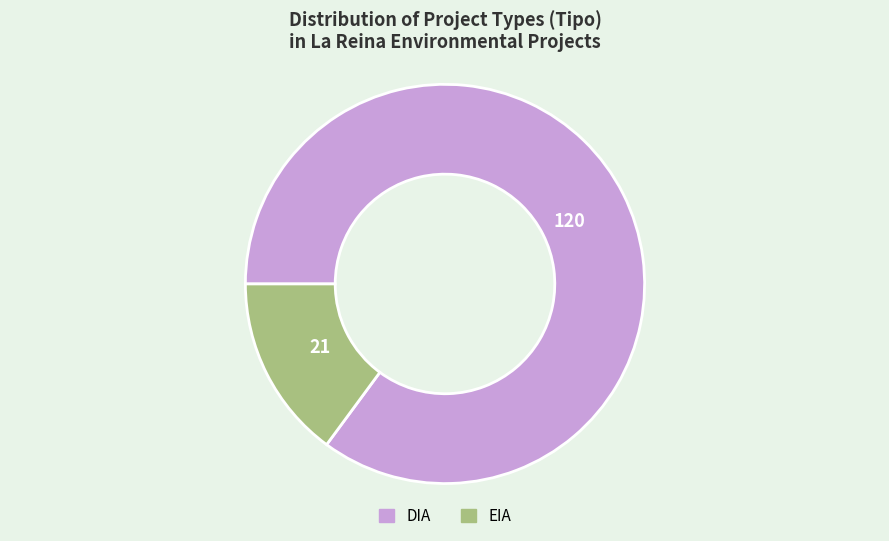

Is there a majority slice in this chart?

Yes